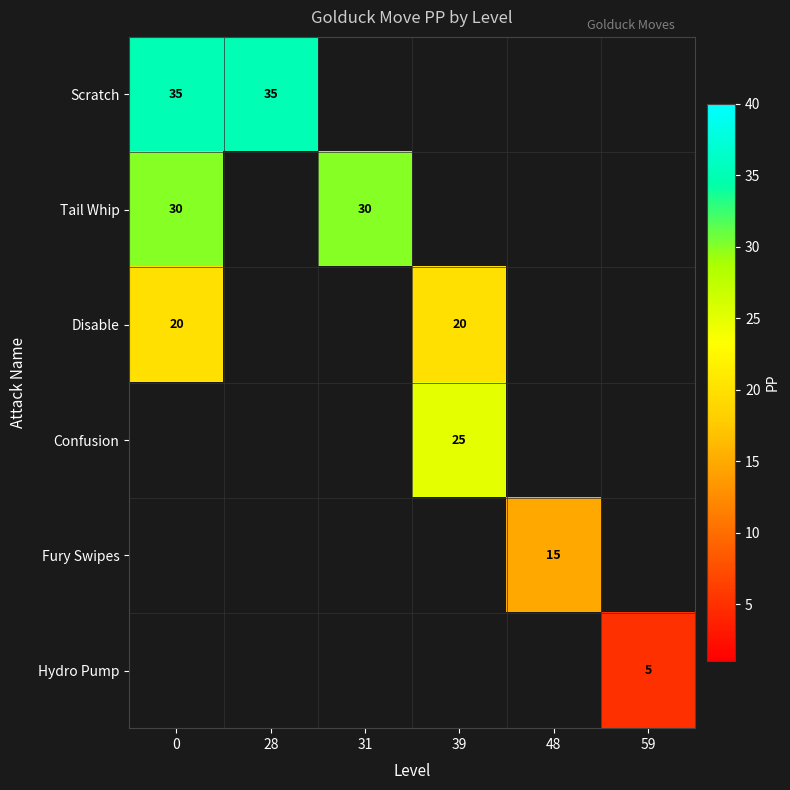

True or false: Tail Whip has a value of 30 at 0.

True